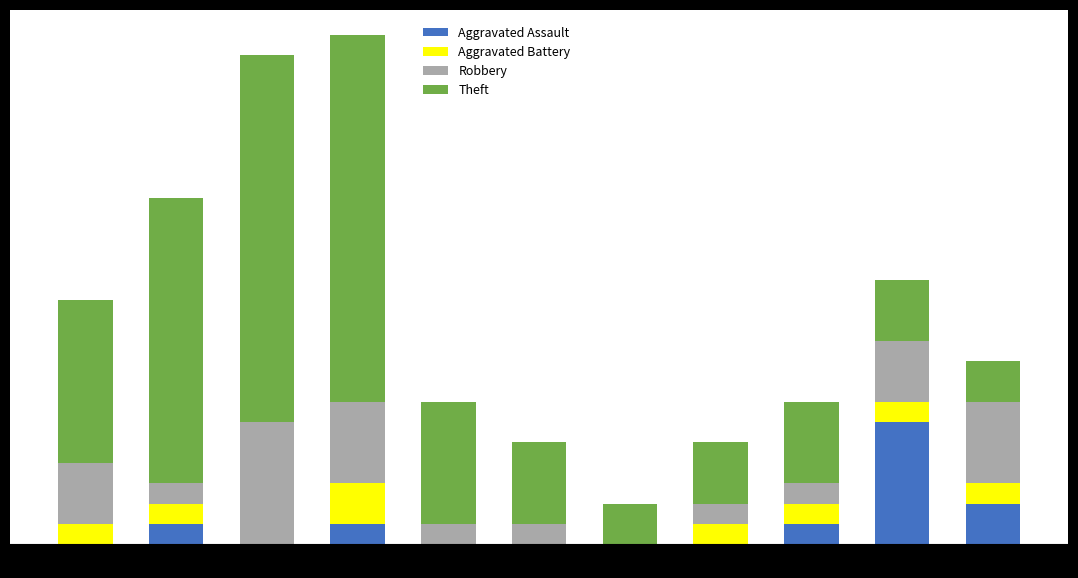

What is the difference between the second highest and second lowest values in the Robbery series?

3